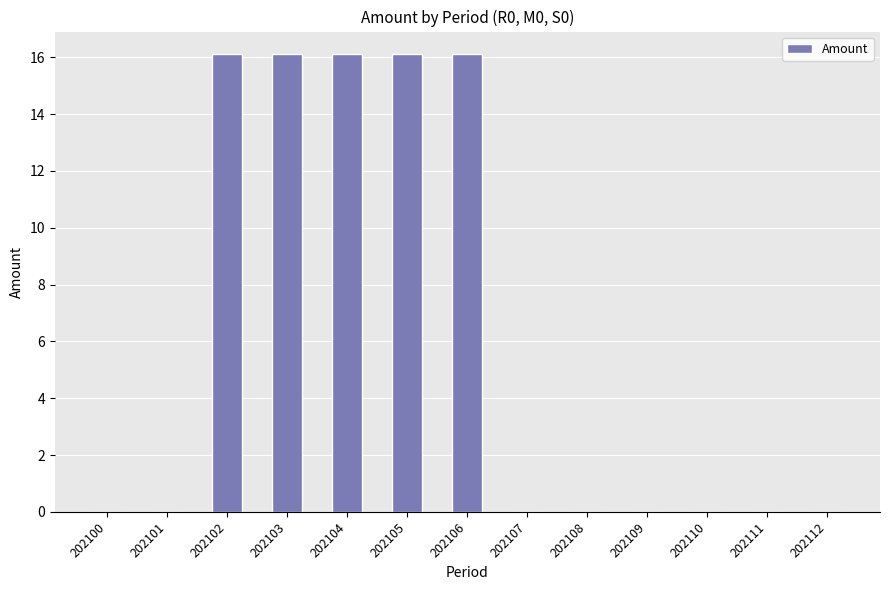

Are the bars grouped side by side (vs. stacked)?

No